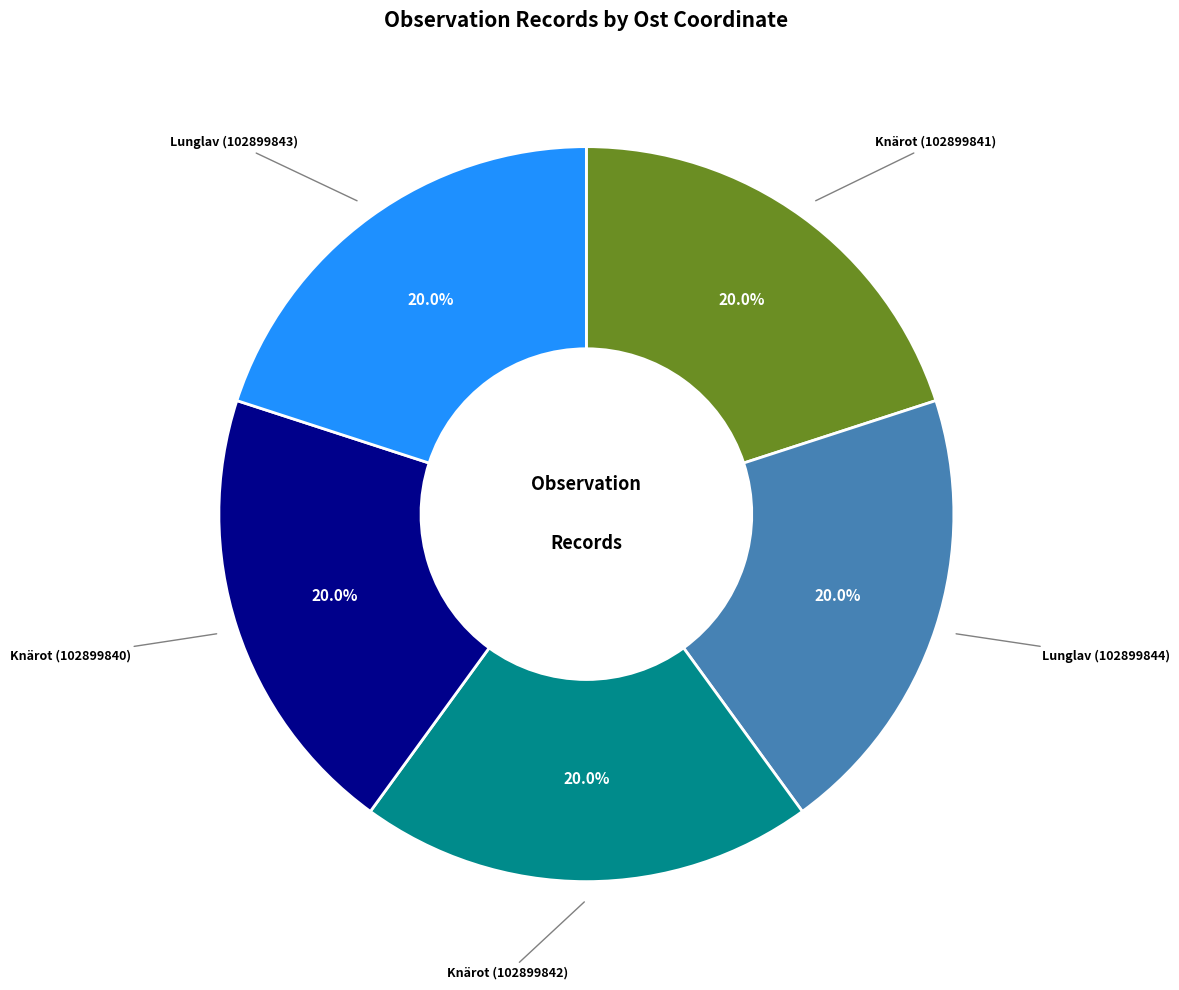

Does any single category account for the majority?

No